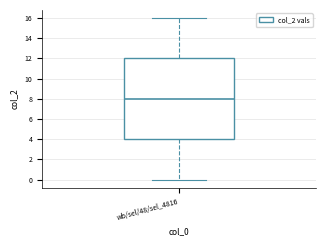

Where does the median line of the box for wb/sel/48/sel_4816 sit on the y-axis? The values are not printed on the chart, so give them approximately, as read against the axis.

8